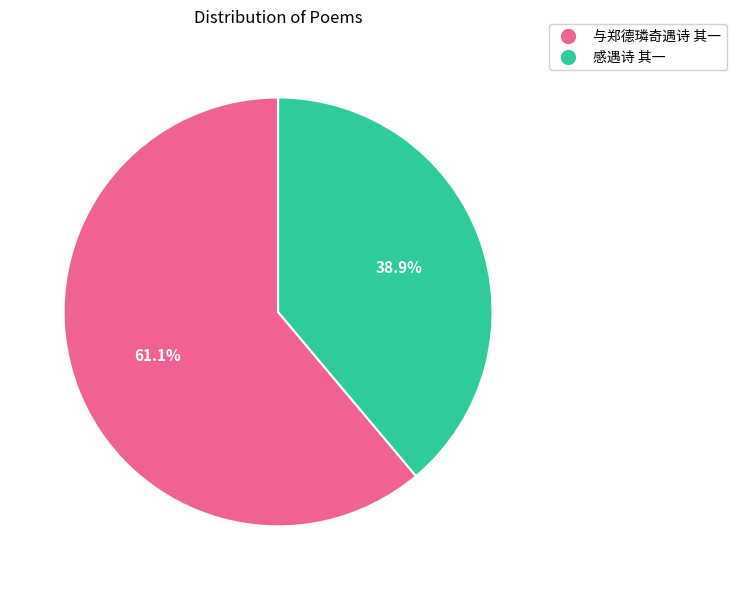

To the nearest percent, what percentage of the pie is 感遇诗 其一?

39%